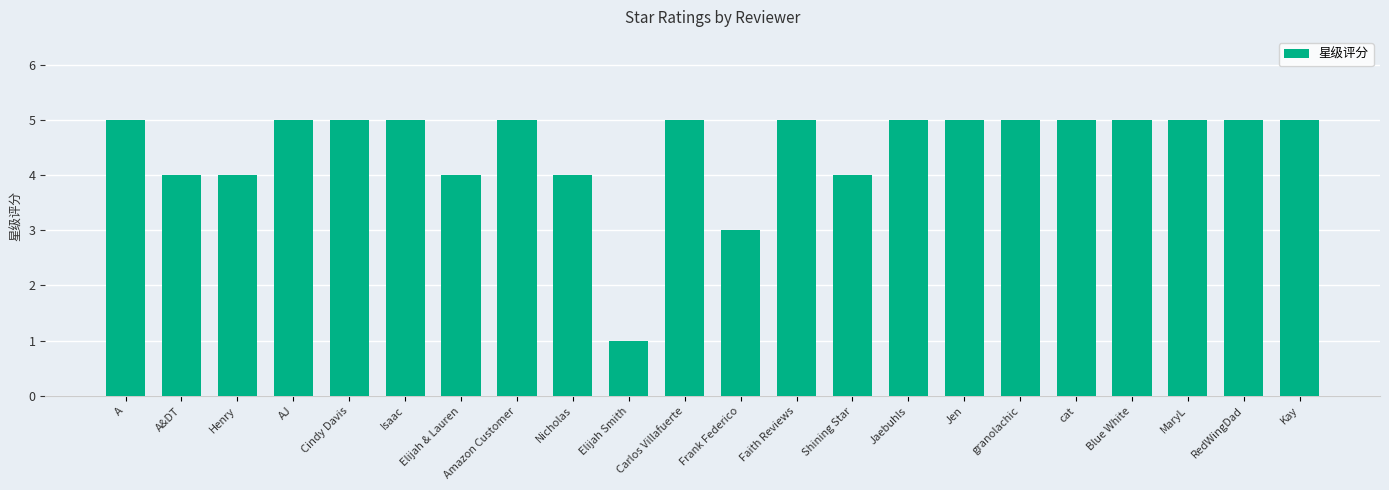

Where is the data nearest to the value 3?

Frank Federico